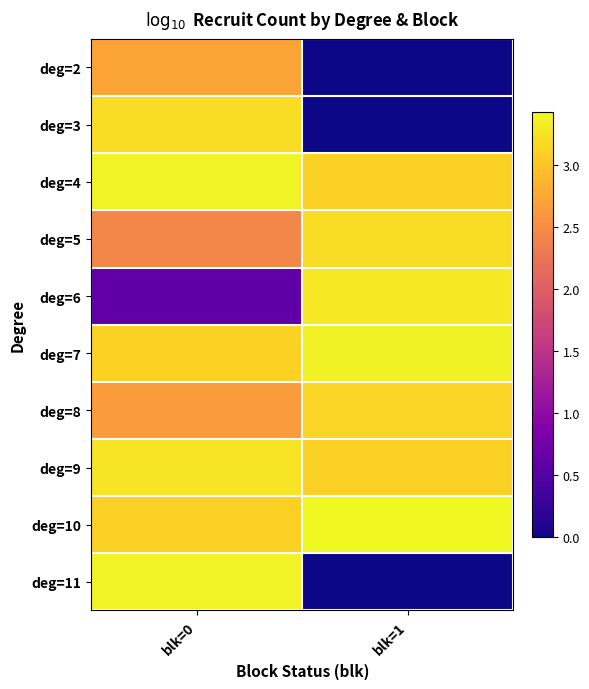

At which category is the sum across all series the highest?

blk=0